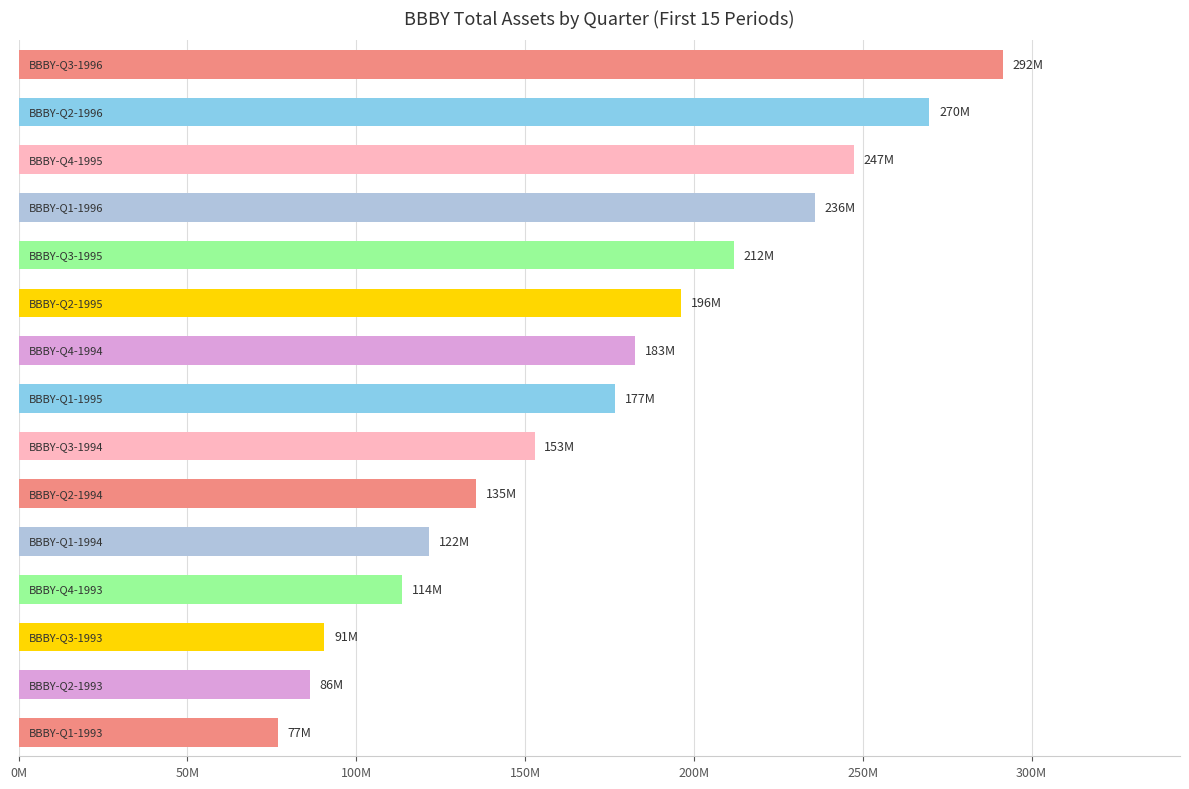

What is the difference between the second highest and second lowest values?

183500000